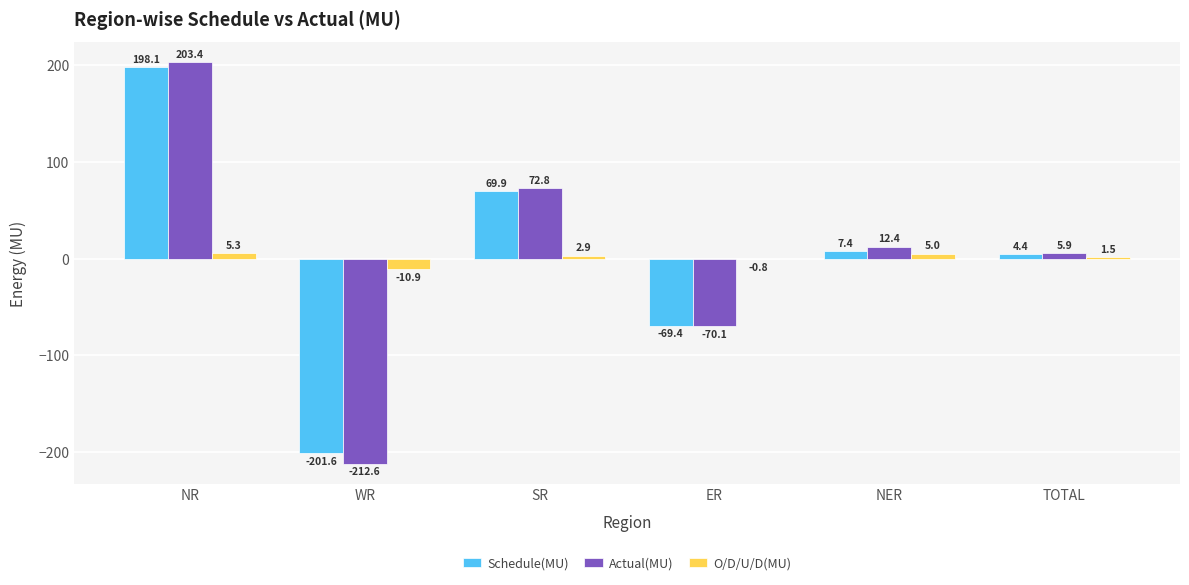

At which label is Schedule(MU) closest to -1?

TOTAL